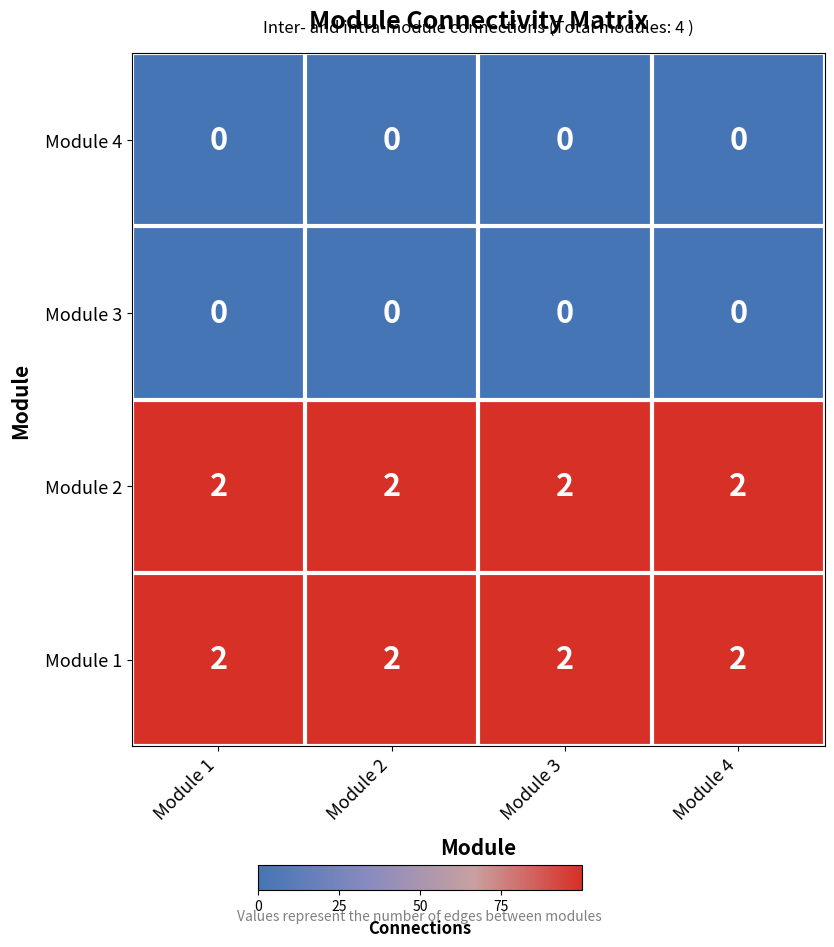

The Module 1 series shows 3 at Module 3. True or false?

False